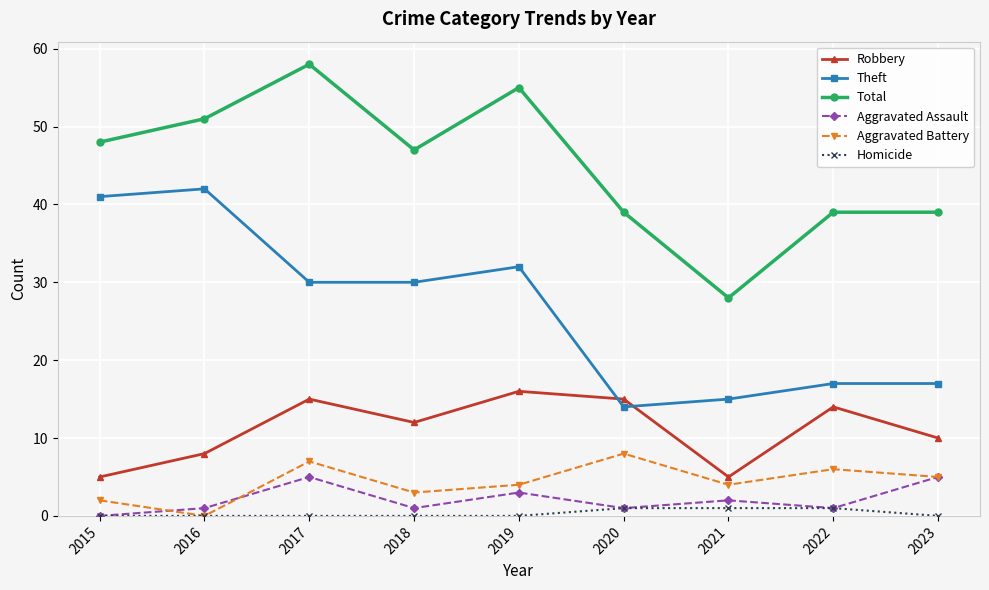

True or false: Aggravated Assault and Total intersect in this chart.

False